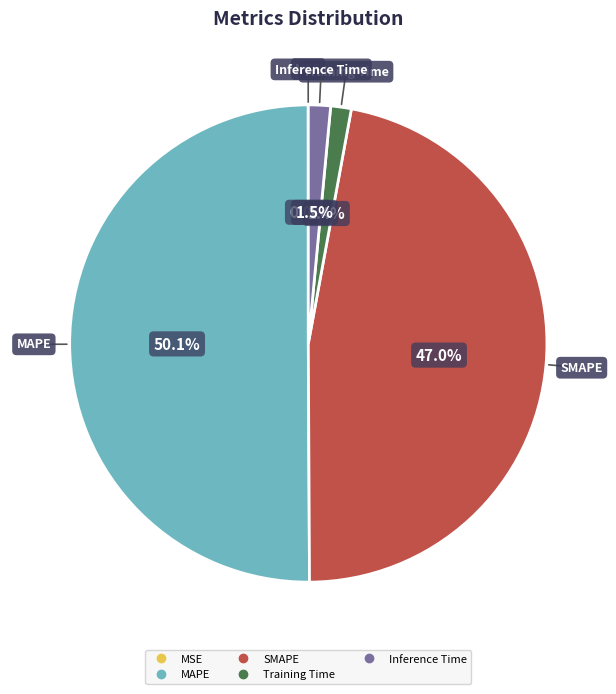

What is the largest slice in the pie chart?

MAPE